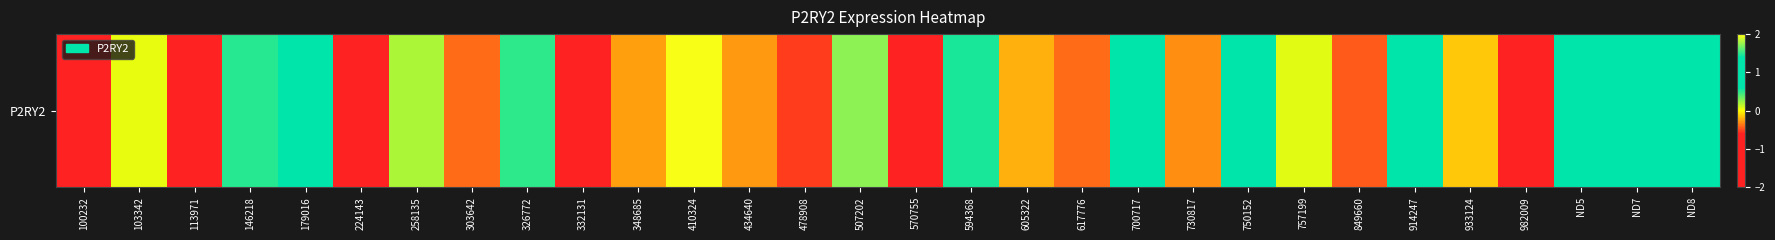

How many values exceed 0?

15